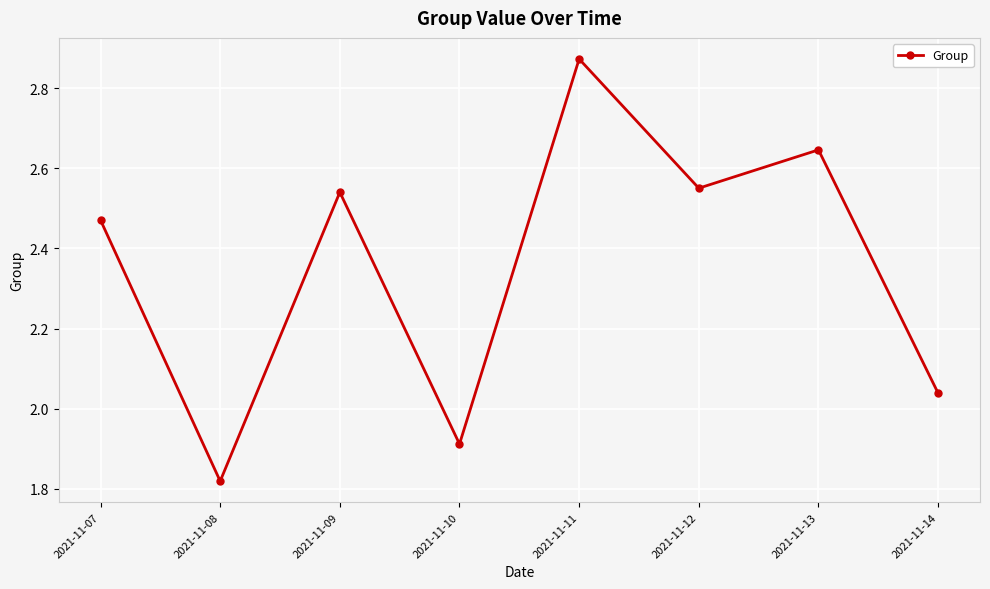

True or false: the data shows 0.8 at 2021-11-08.

False